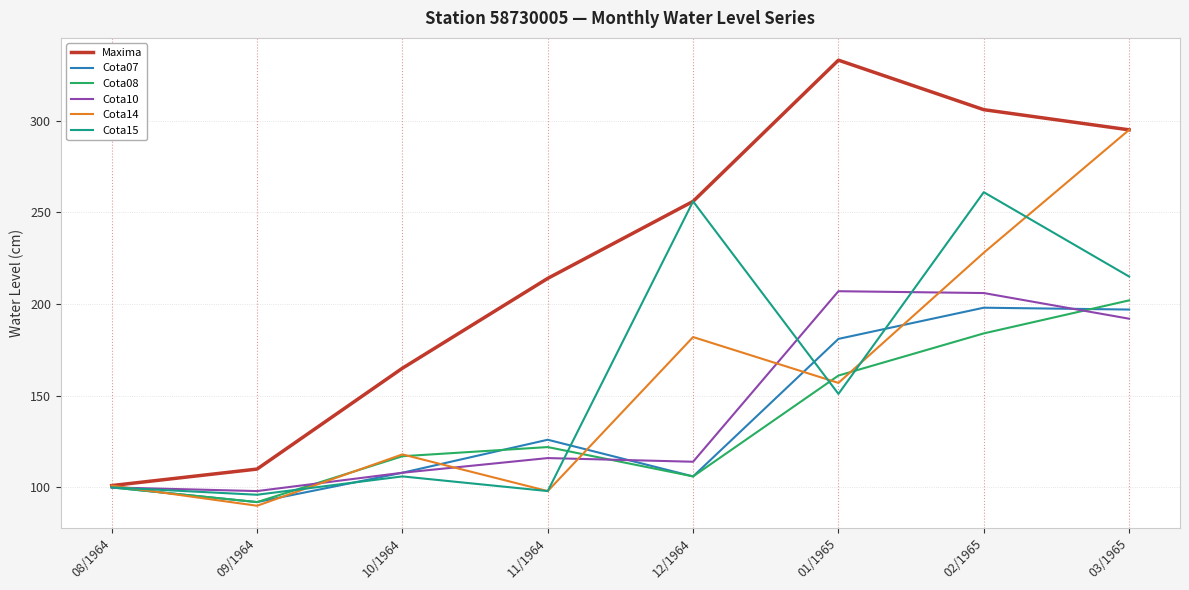

Between 10/1964 and 11/1964, which series saw the biggest shift?

Maxima